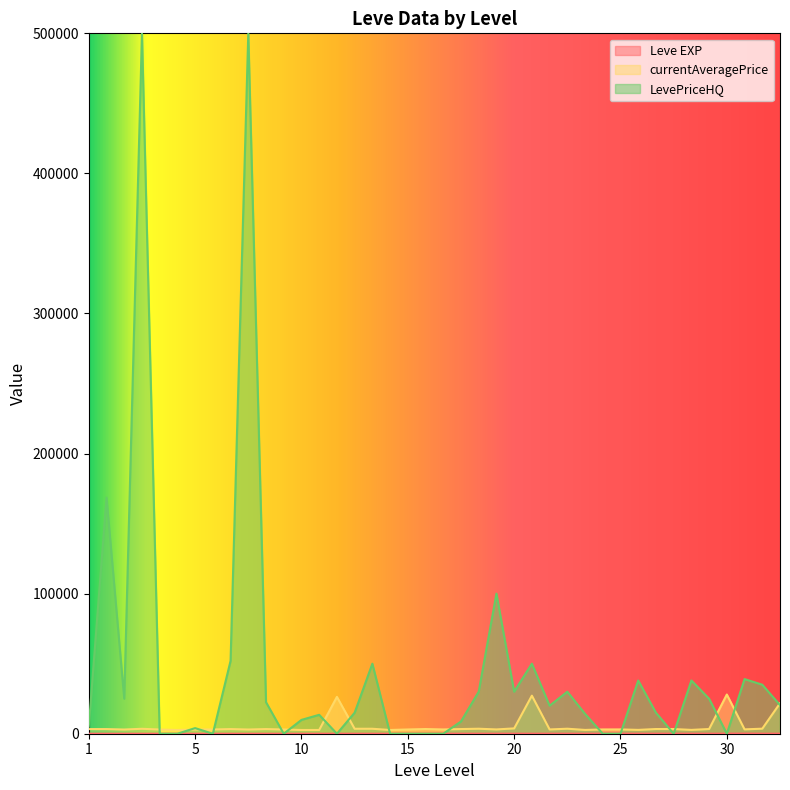

How many interior local valleys does the currentAveragePrice series have?

13